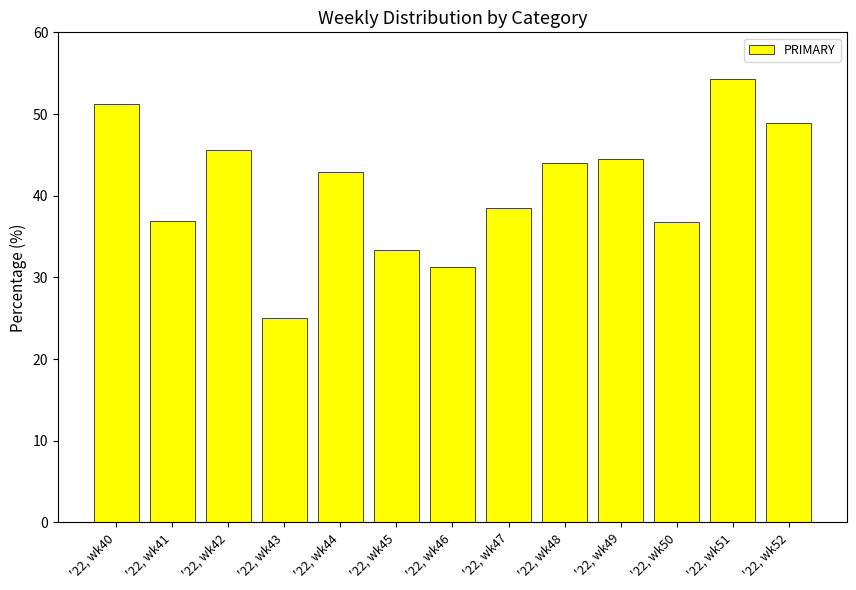

What is the value of the 12th bar from the left?

54.3